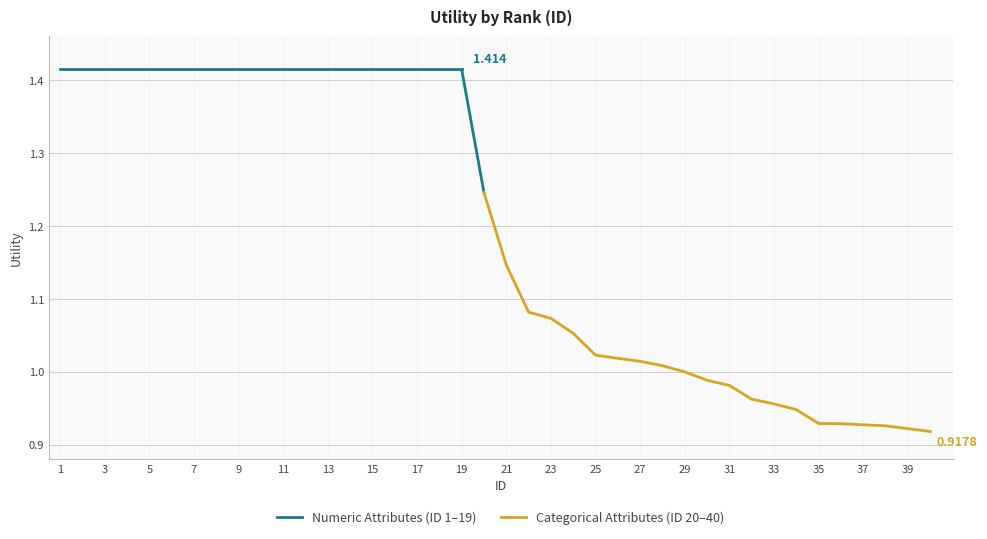

What is the difference between the maximum and minimum values?

0.5